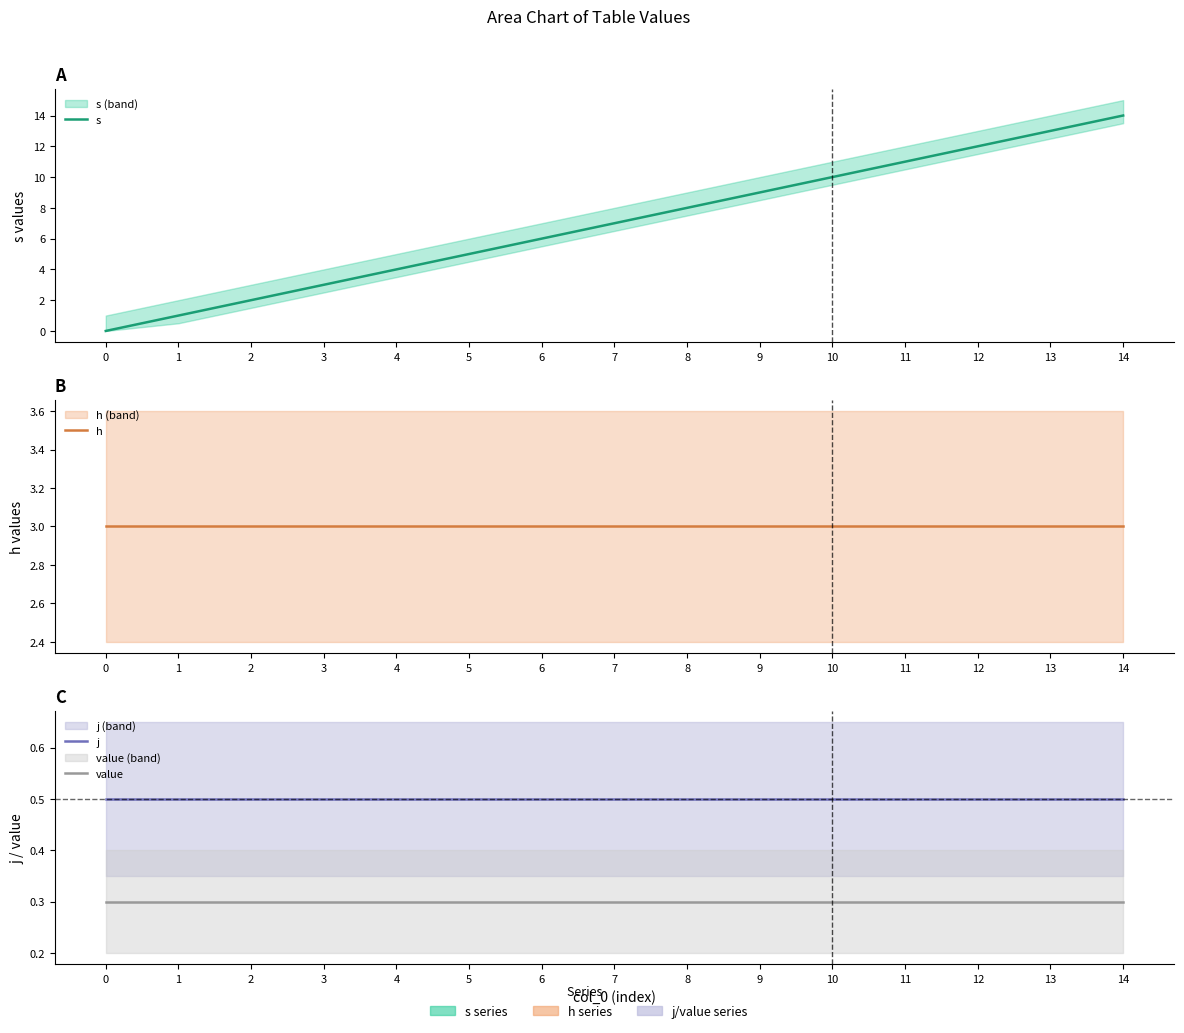

What is the average value of the h series?

3.0